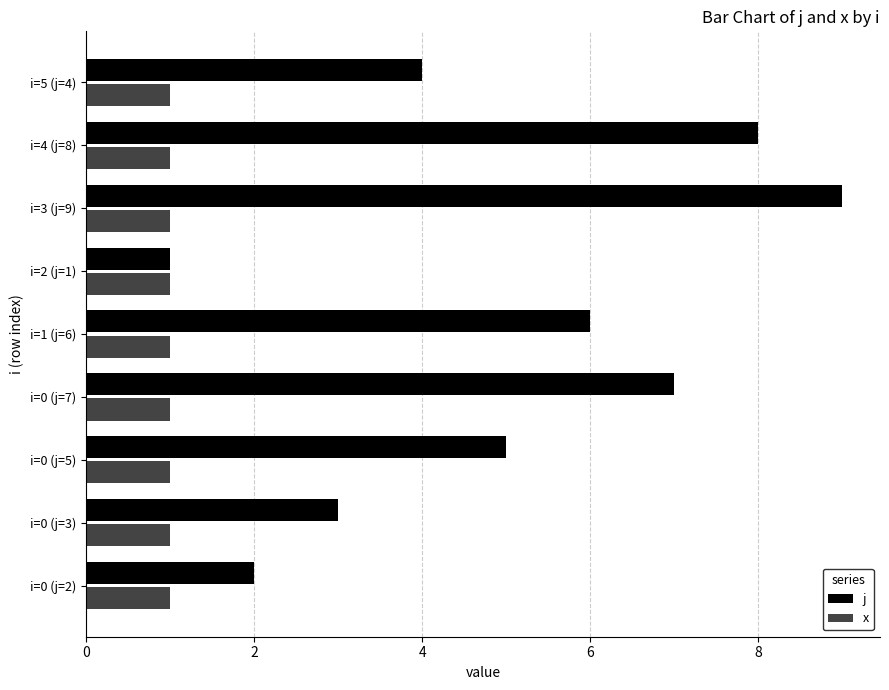

List the series in order of their overall mean, lowest first.

x, j